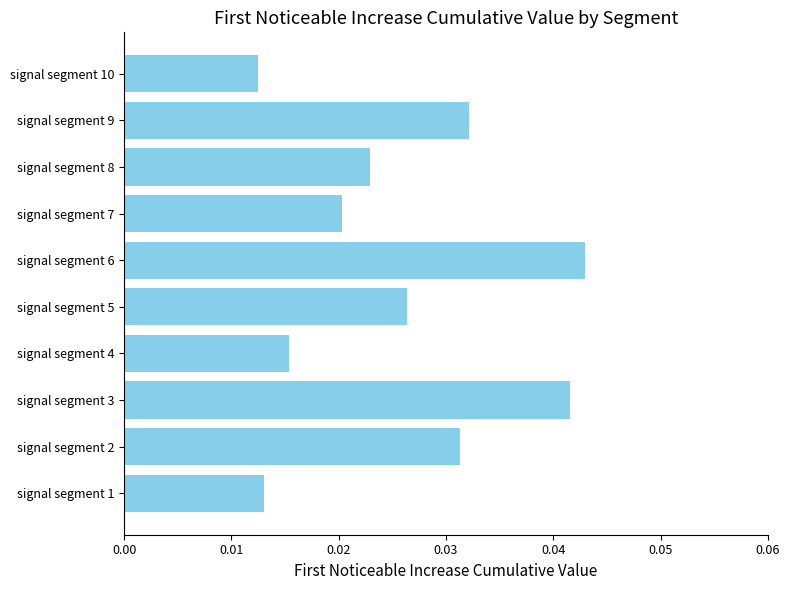

Which category has the lowest value across all series?

signal segment 10